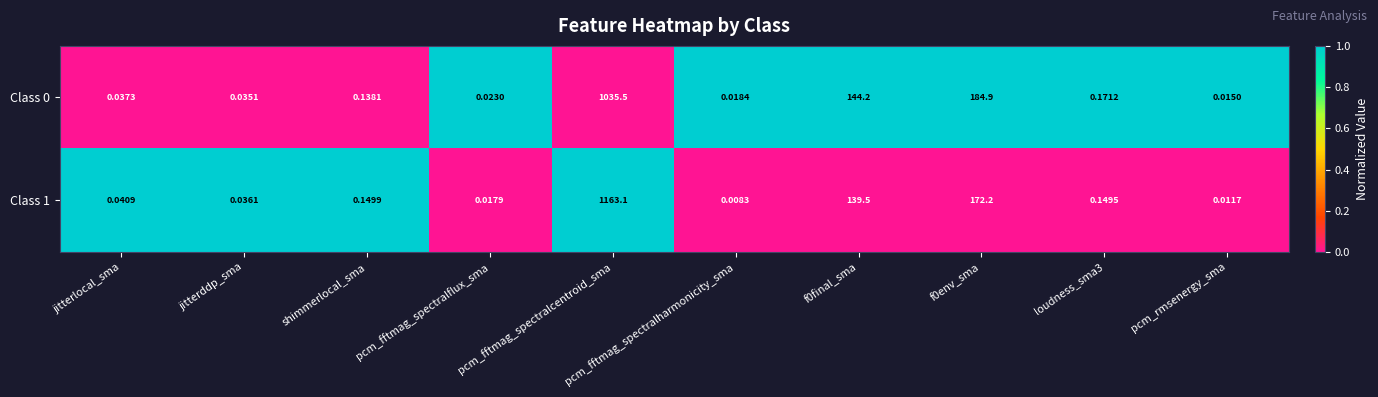

At which category is the sum across all series the highest?

pcm_fftmag_spectralcentroid_sma